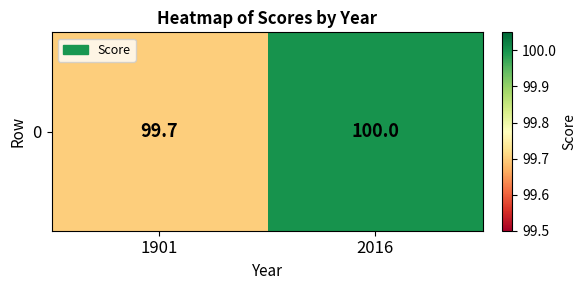

Count the values in the range 99 to 100.

2